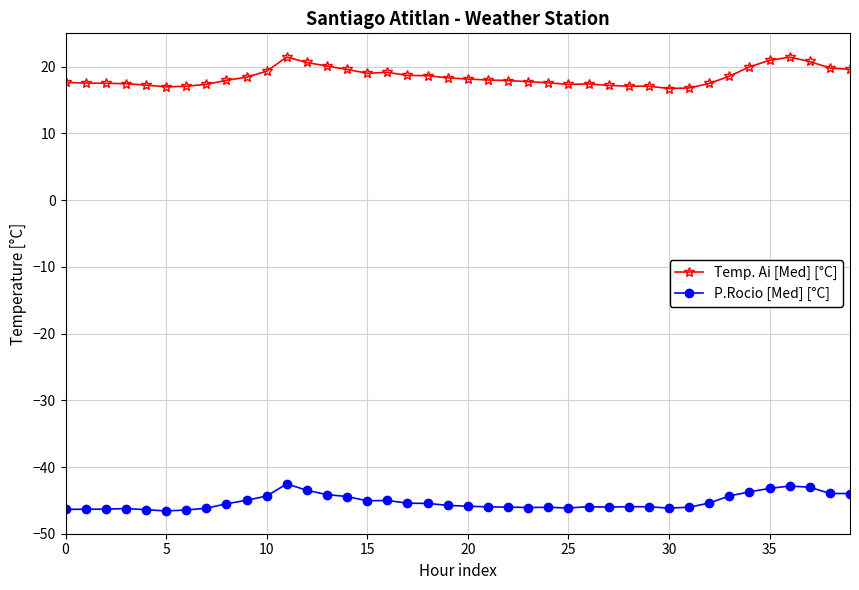

True or false: P.Rocio [Med] [°C] and Temp. Ai [Med] [°C] intersect in this chart.

False